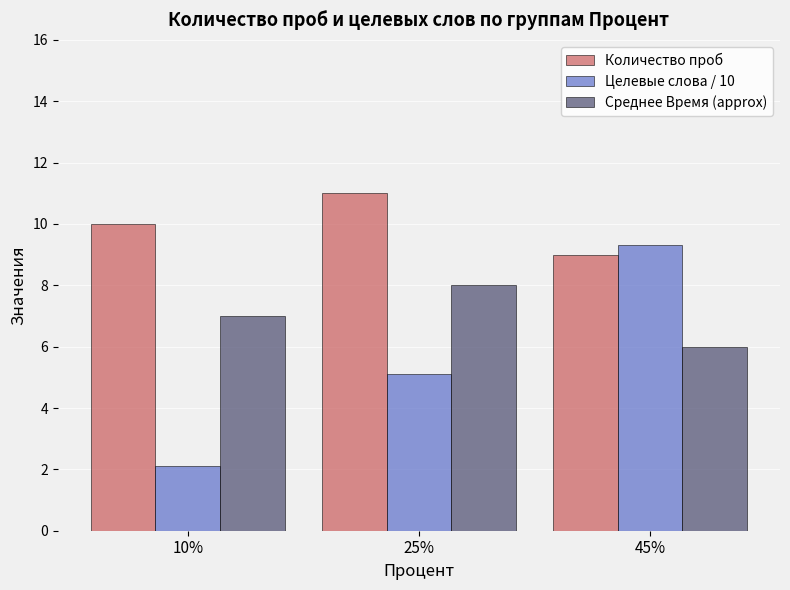

What is the sum of the Целевые слова / 10 values at 25% and 10%?

7.2